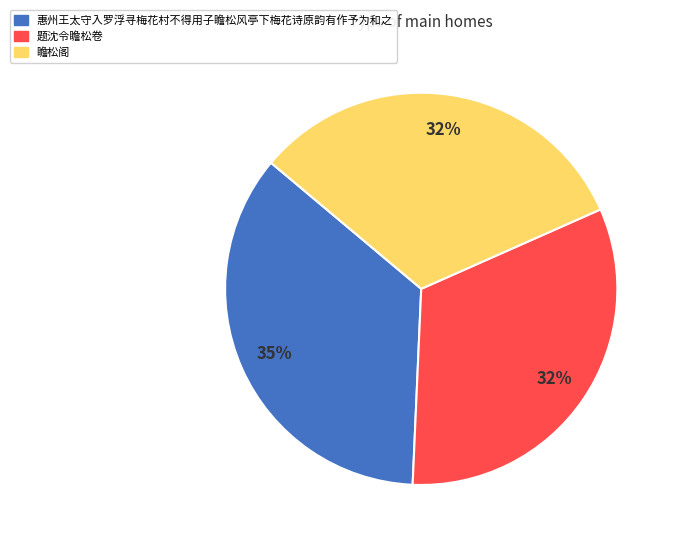

Is the sum of 题沈令瞻松卷 and 惠州王太守入罗浮寻梅花村不得用子瞻松风亭下梅花诗原韵有作予为和之 greater than half?

Yes